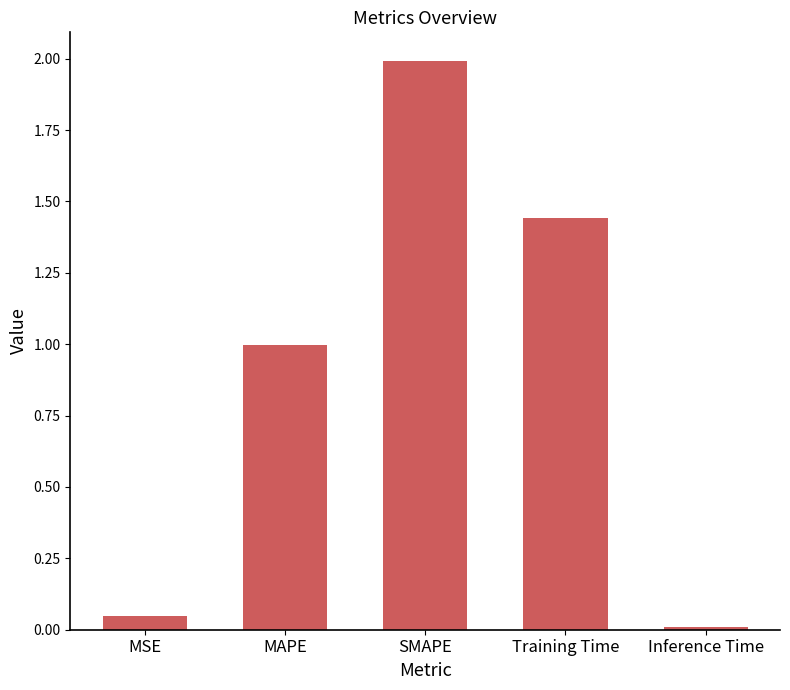

Which label corresponds to the largest value in the chart?

SMAPE